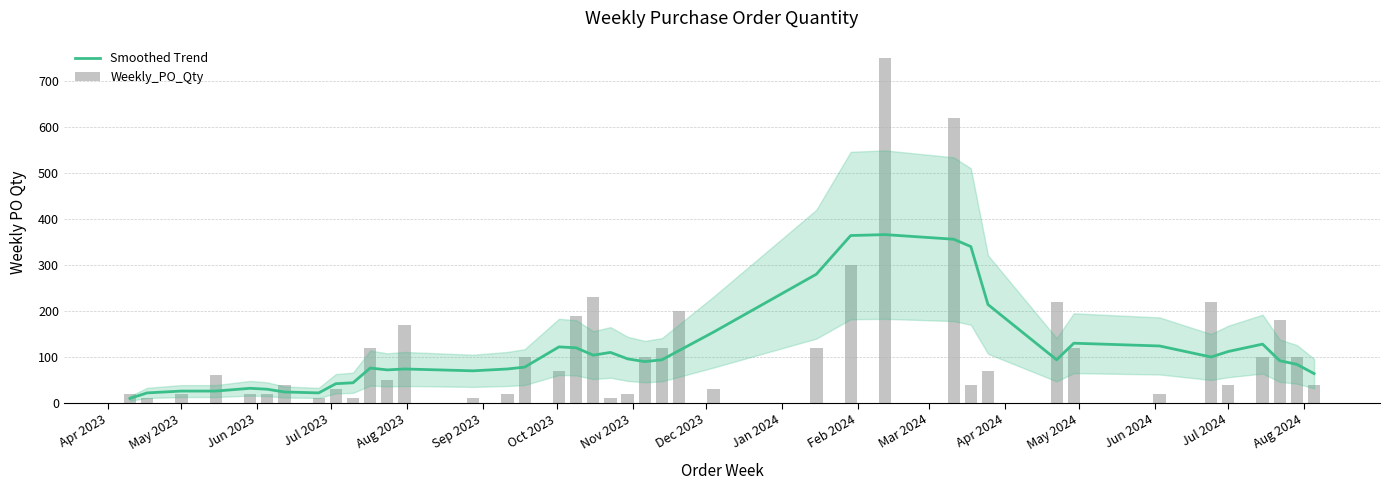

Which series has the largest total across all categories?

Weekly_PO_Qty